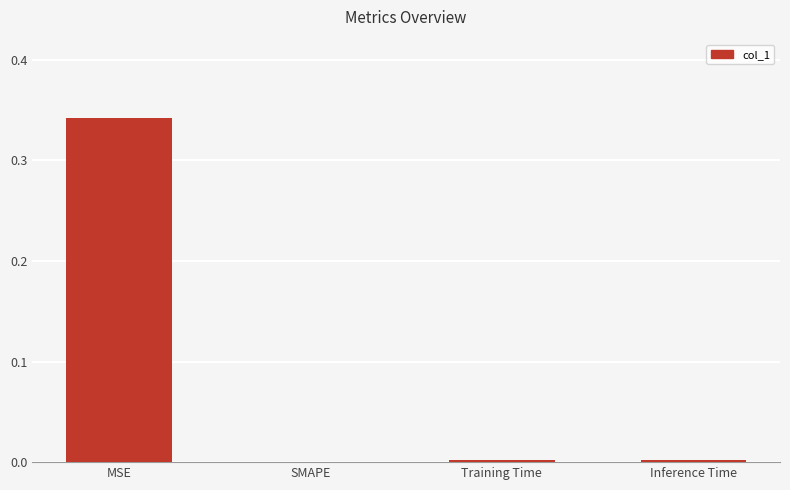

Which label corresponds to the largest value in the chart?

MSE